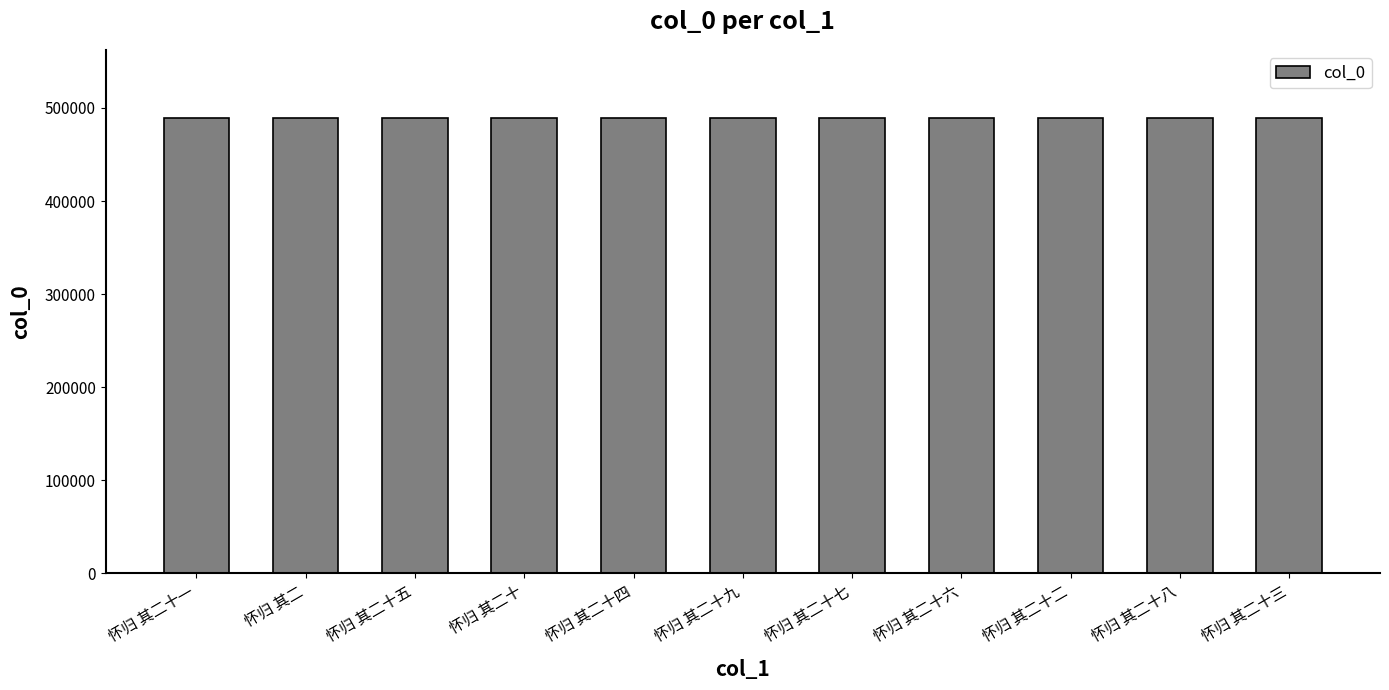

What is the difference between the values at 怀归 其二十三 and 怀归 其二十四?

1